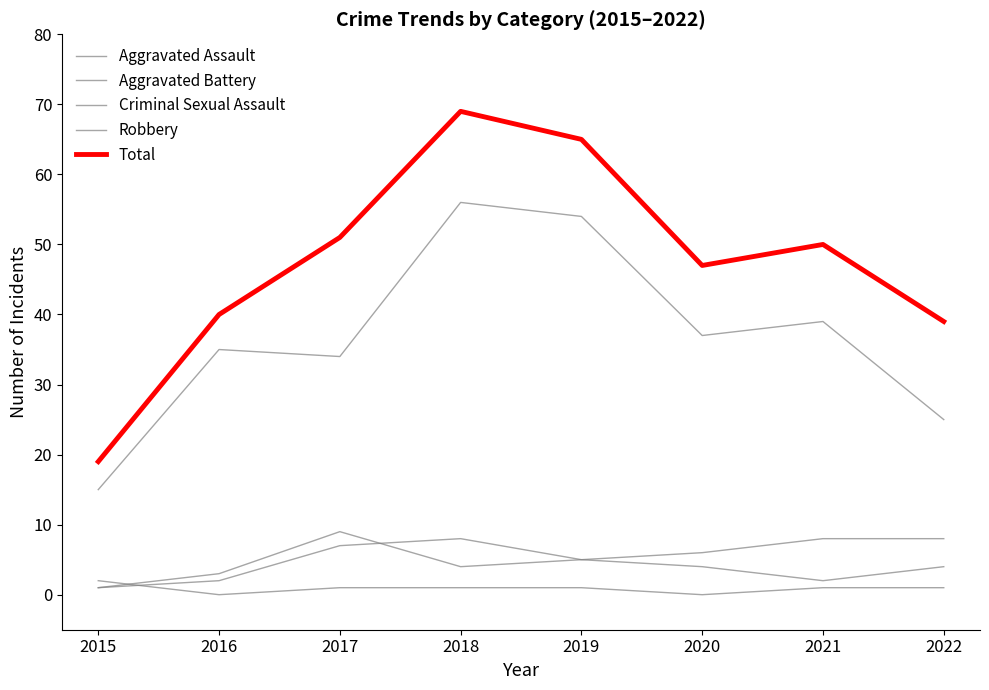

How many lines are shown in the chart?

5